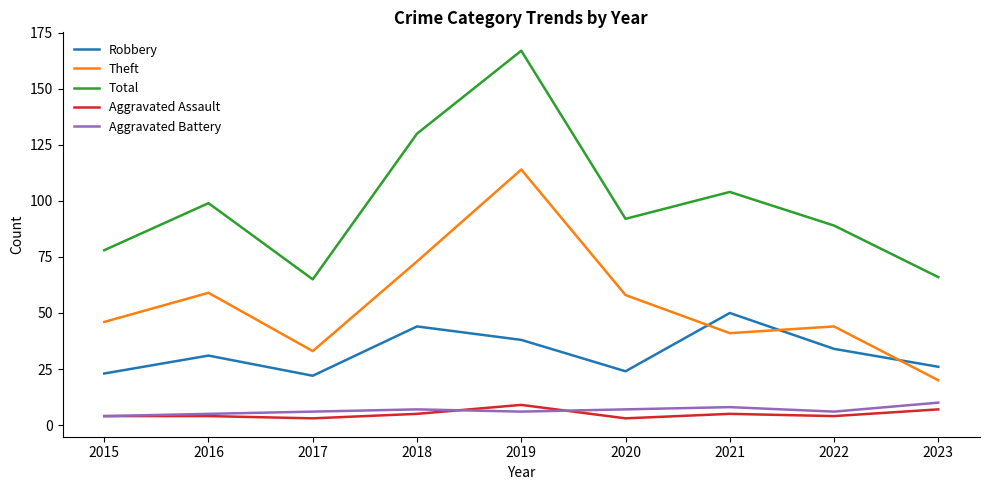

How many lines are shown in the chart?

5